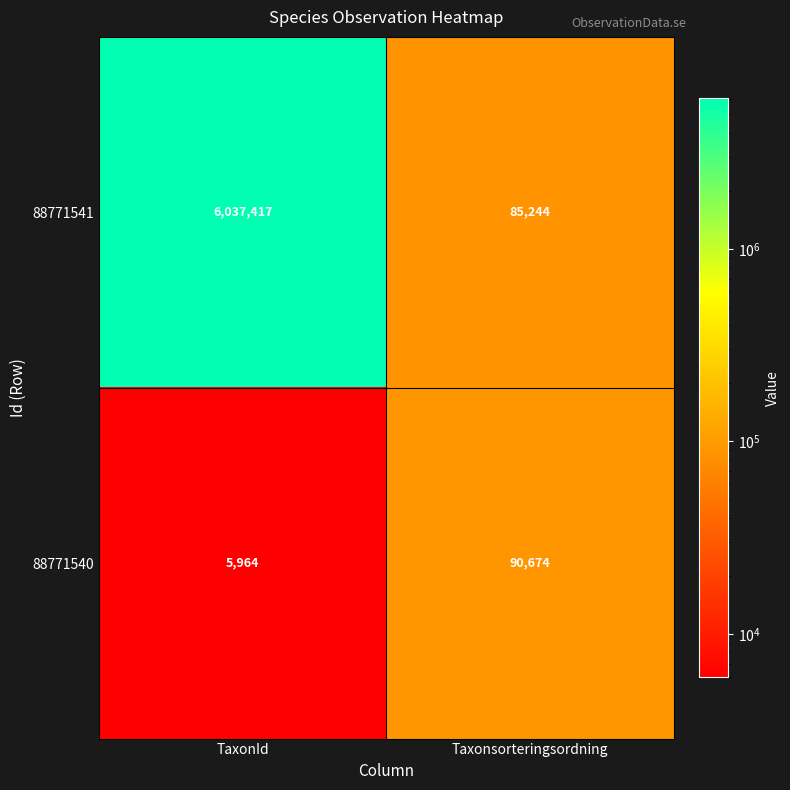

Reading left to right, list all the values displayed in this chart.

88771541: 6037417	85244
88771540: 5964	90674